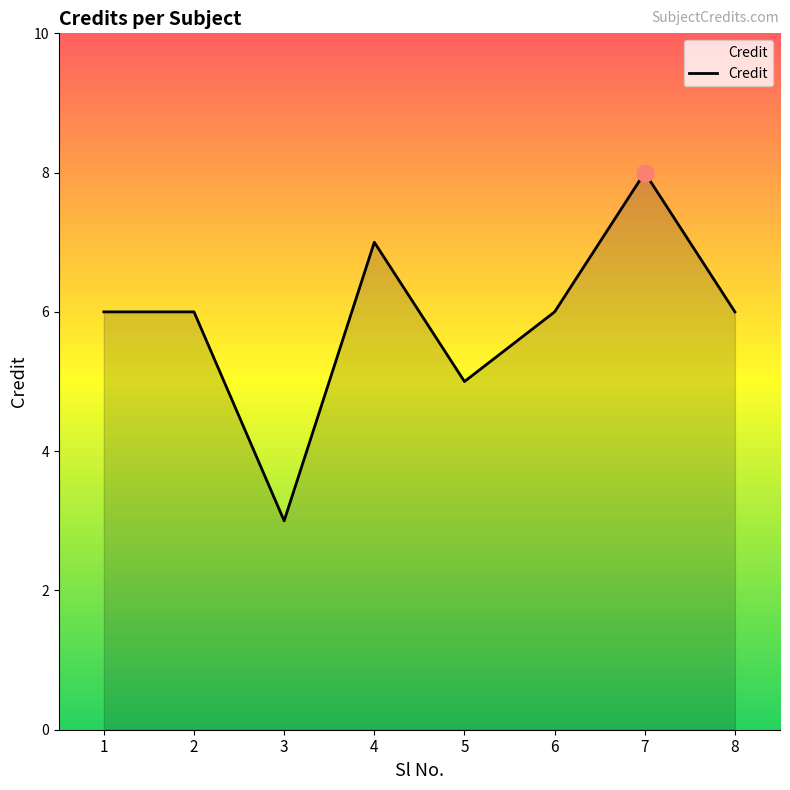

What is the average value?

6